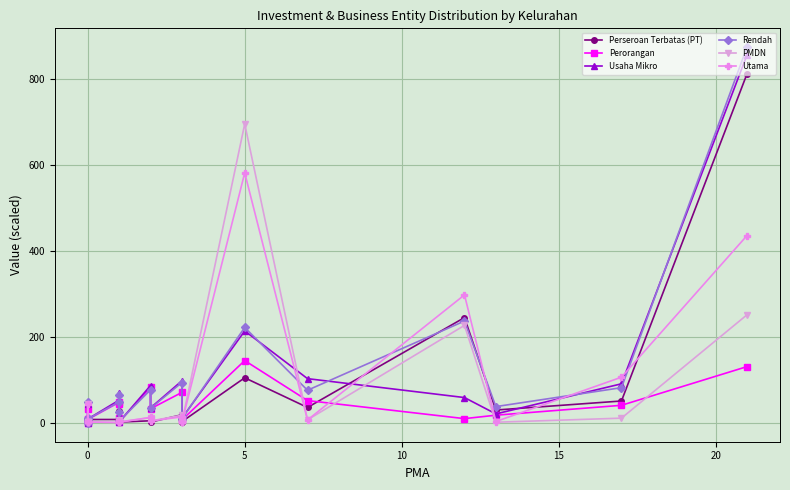

Where does the PMDN series first go above 4?

10